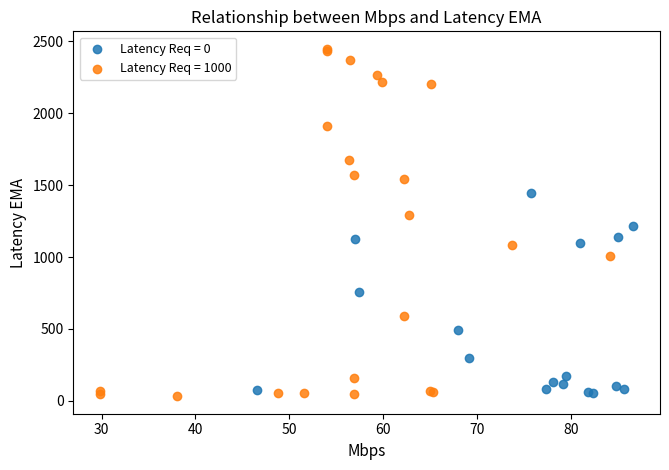

Which series has the widest spread of Y values?

Latency Req = 1000